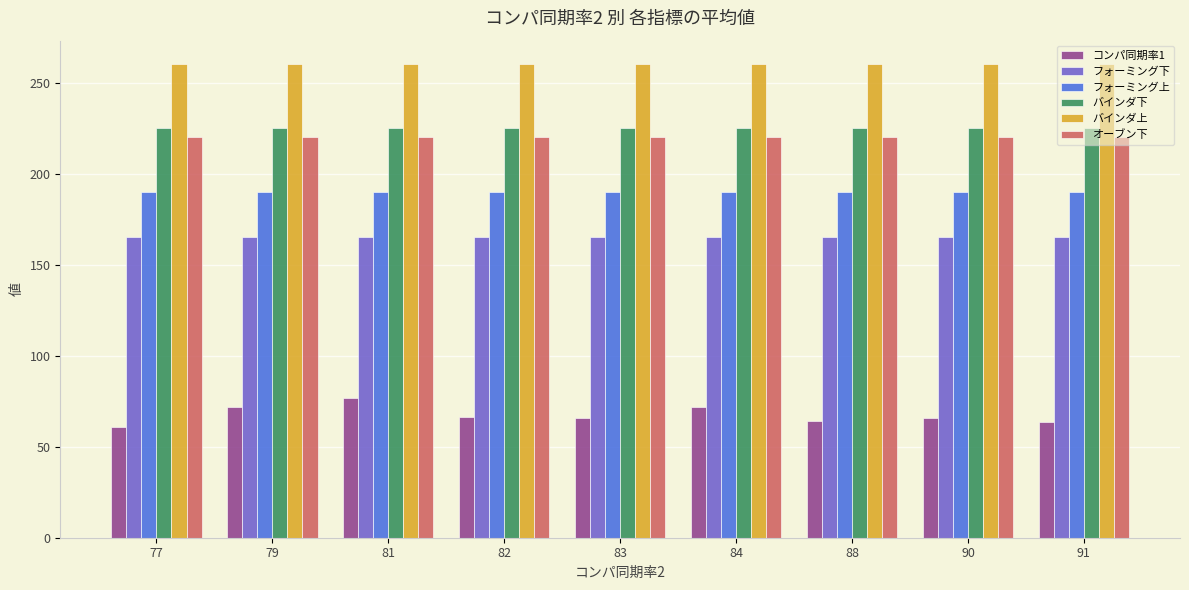

What value does the フォーミング上 series have at 91?

190.0